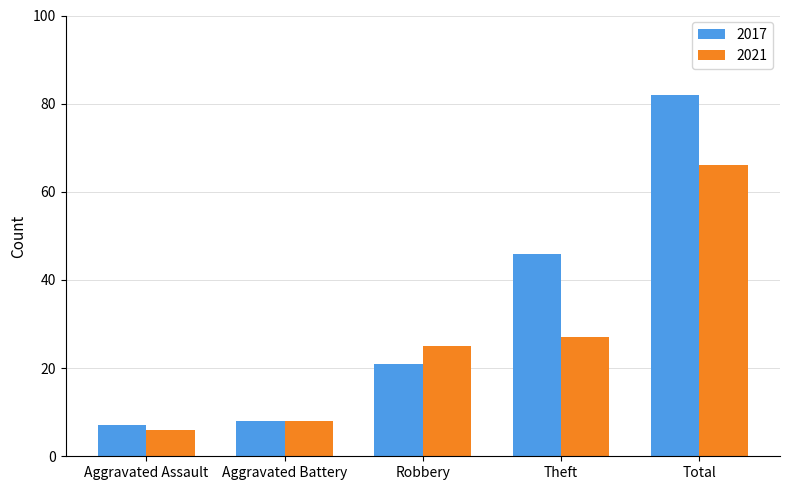

Does the chart contain any negative values?

No